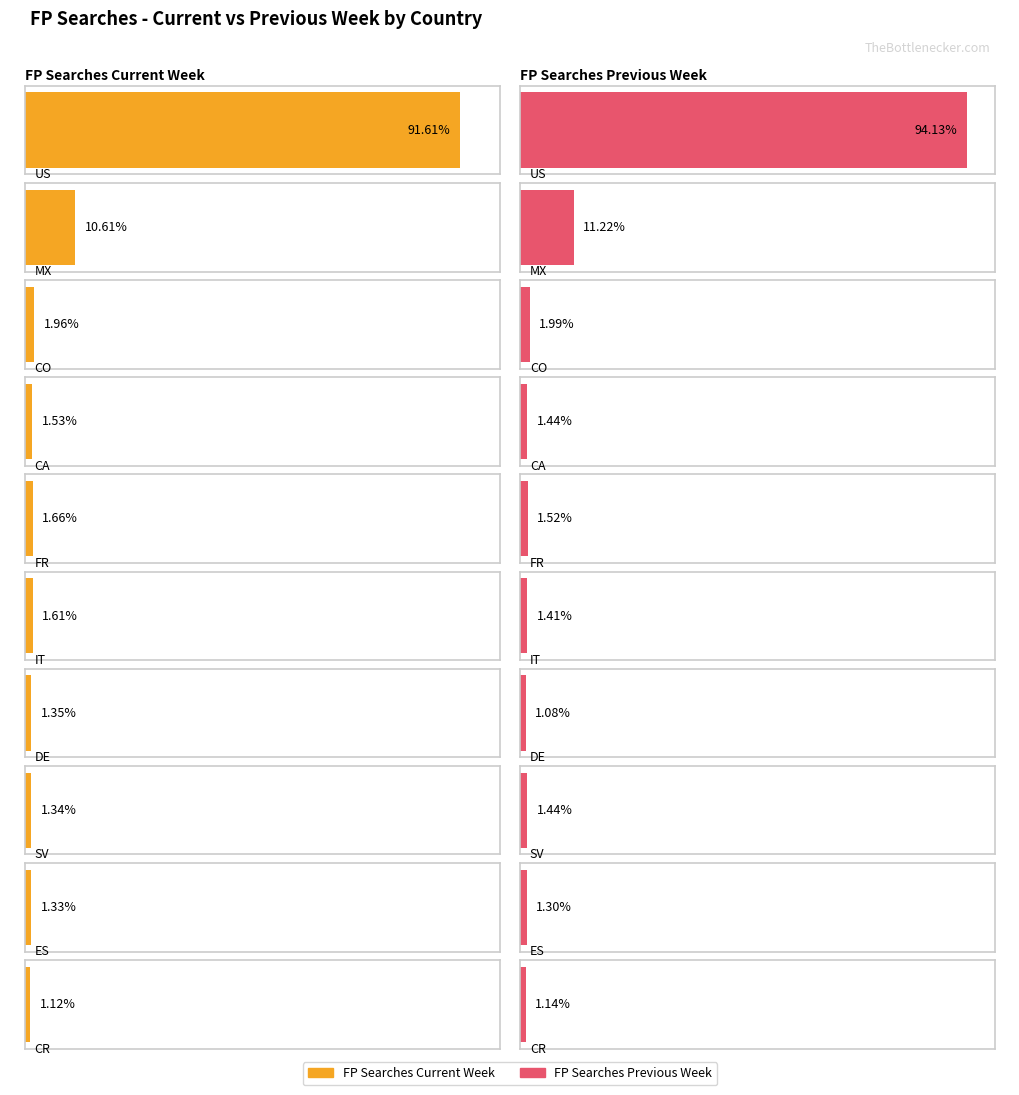

How many distinct data groups are displayed?

2